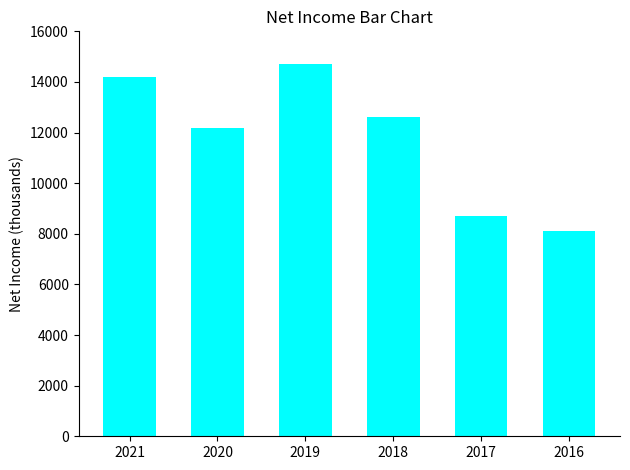

Are the bars horizontal?

No